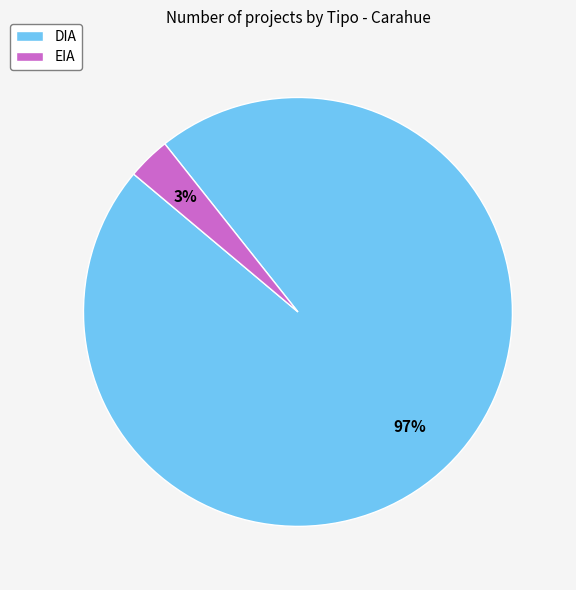

How many segments does this pie chart have?

2